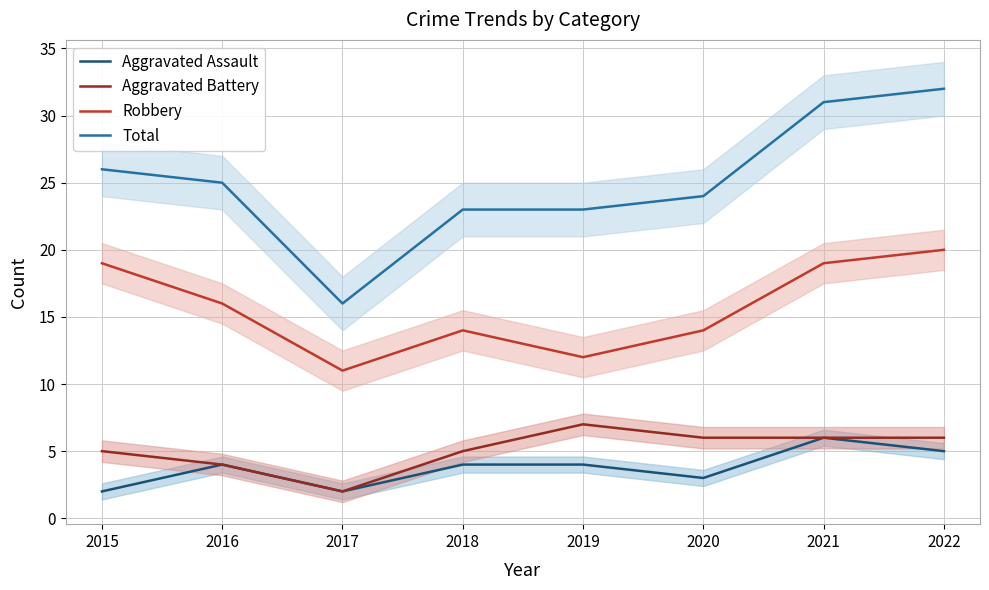

How many distinct data groups are displayed?

4